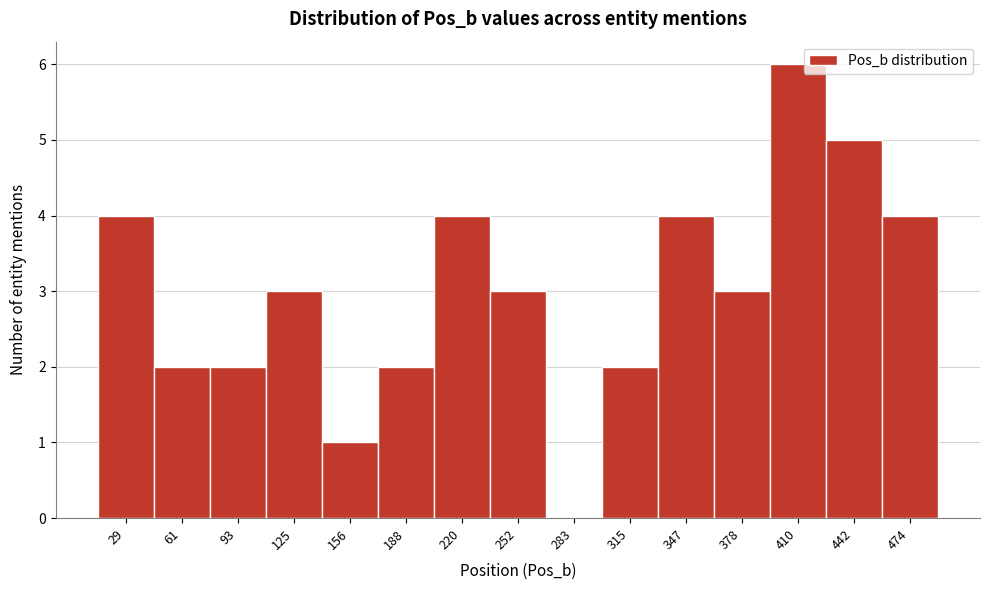

Reading left to right, transcribe this chart: for each bar, give the range it covers on the x-axis and its height. Neither the bar edges nor the heights are printed on the chart, so give them approximately, as read against the axes.

15 to 45: 4
45 to 75: 2
75 to 110: 2
110 to 140: 3
140 to 175: 1
175 to 205: 2
205 to 235: 4
235 to 270: 3
270 to 300: 0
300 to 330: 2
330 to 365: 4
365 to 395: 3
395 to 425: 6
425 to 460: 5
460 to 490: 4